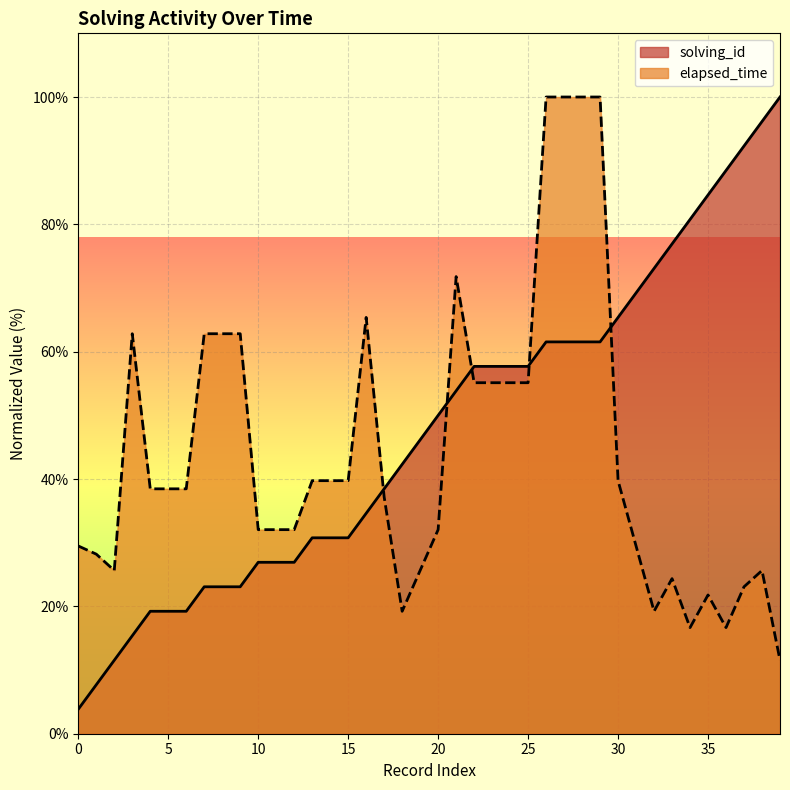

True or false: elapsed_time_k has a value of 25.6 at 2.

True